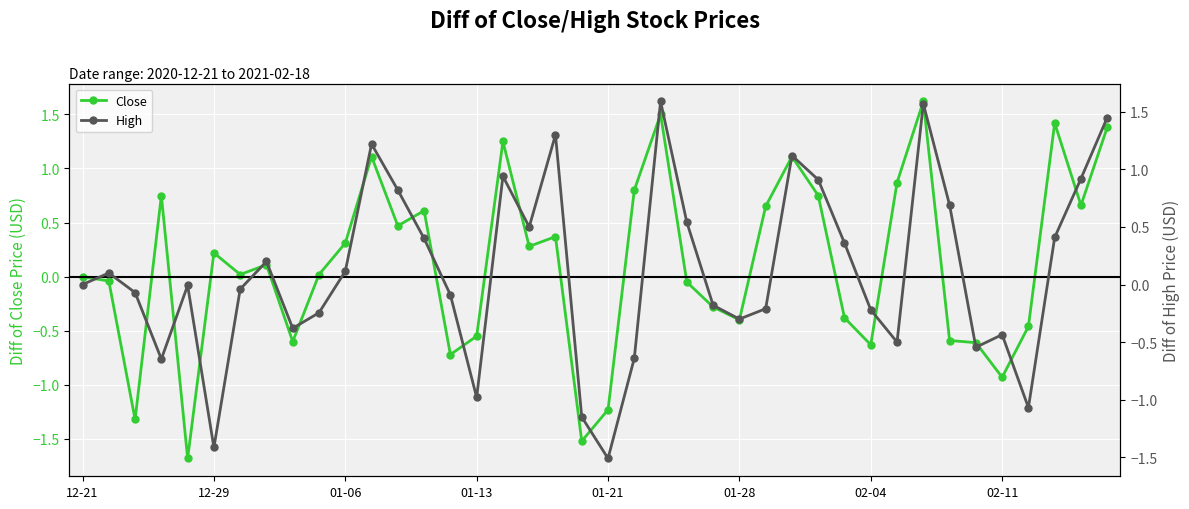

How many positive values does the Close series have?

22